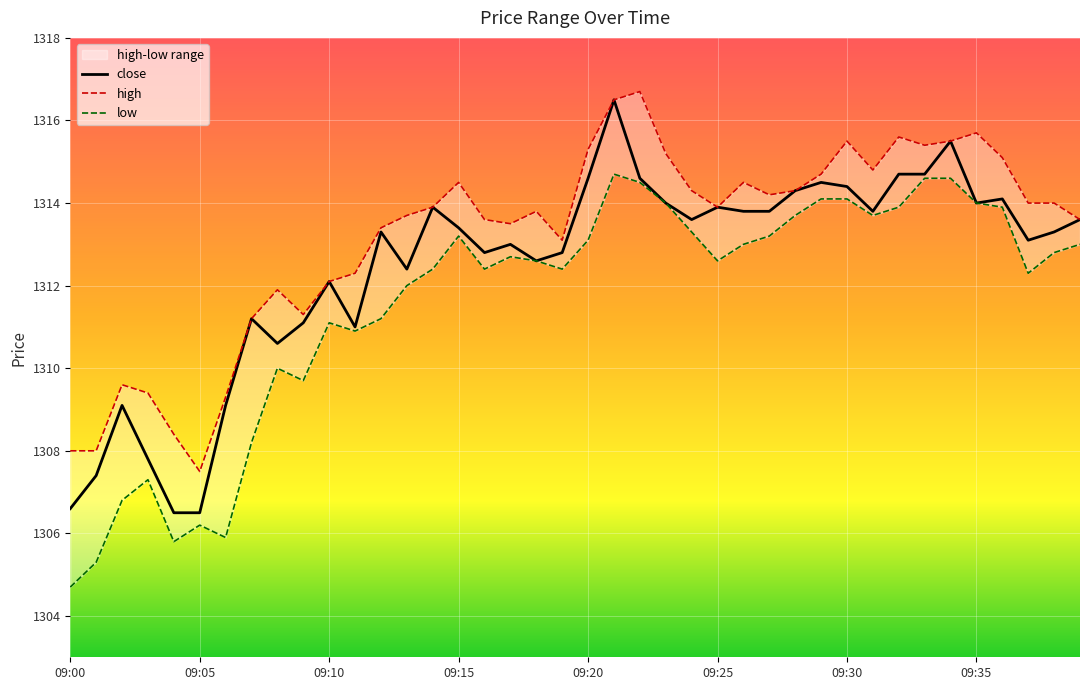

Which category has the lowest value across all series?

09:00